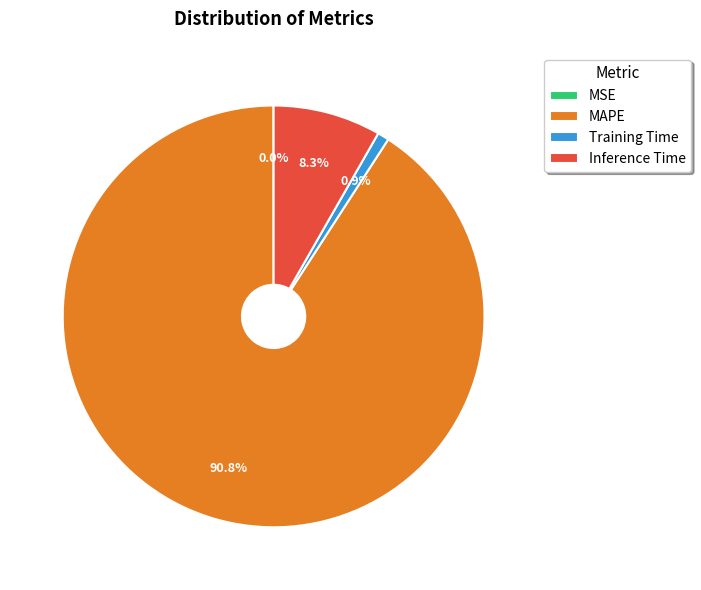

The MAPE slice represents 91% of the pie. True or false?

True